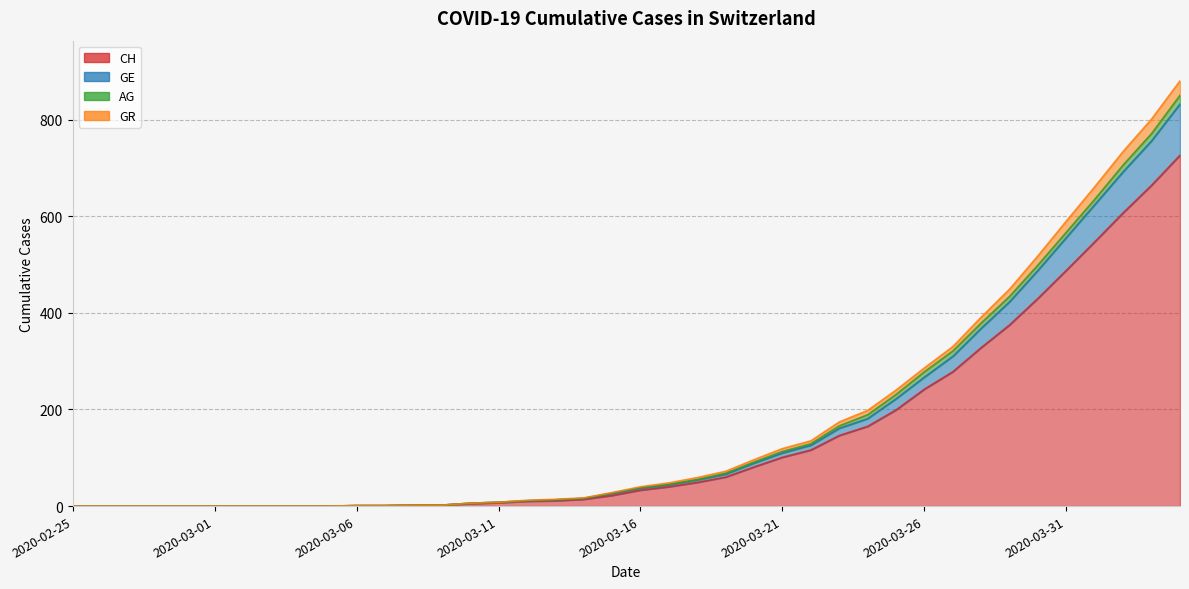

Rank the categories by CH value from lowest to highest.

2020-02-25, 2020-02-26, 2020-02-27, 2020-02-28, 2020-02-29, 2020-03-01, 2020-03-02, 2020-03-03, 2020-03-04, 2020-03-05, 2020-03-06, 2020-03-07, 2020-03-08, 2020-03-09, 2020-03-10, 2020-03-11, 2020-03-12, 2020-03-13, 2020-03-14, 2020-03-15, 2020-03-16, 2020-03-17, 2020-03-18, 2020-03-19, 2020-03-20, 2020-03-21, 2020-03-22, 2020-03-23, 2020-03-24, 2020-03-25, 2020-03-26, 2020-03-27, 2020-03-28, 2020-03-29, 2020-03-30, 2020-03-31, 2020-04-01, 2020-04-02, 2020-04-03, 2020-04-04